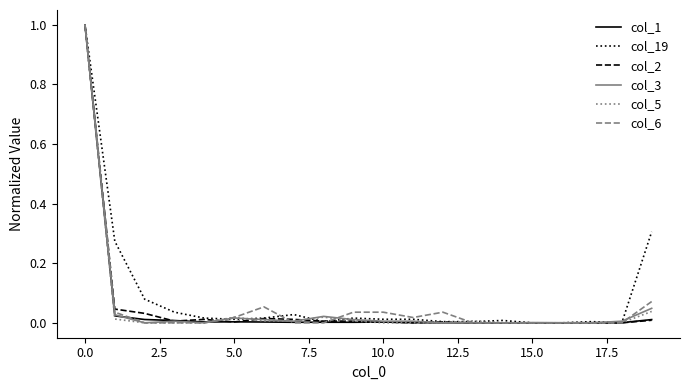

What is the maximum value shown in the chart?

1.0